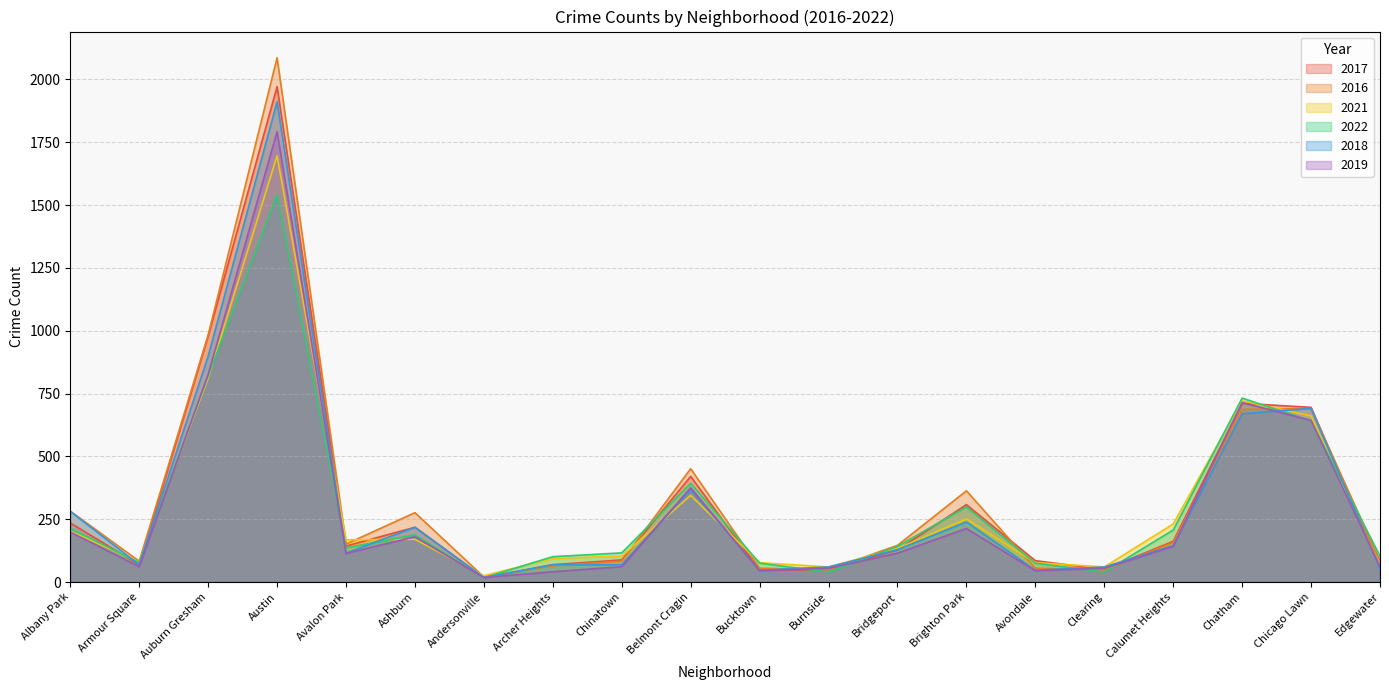

Rank the categories by 2022 value from lowest to highest.

Andersonville, Burnside, Clearing, Bucktown, Avondale, Armour Square, Archer Heights, Edgewater, Chinatown, Avalon Park, Bridgeport, Ashburn, Calumet Heights, Albany Park, Brighton Park, Belmont Cragin, Chicago Lawn, Chatham, Auburn Gresham, Austin